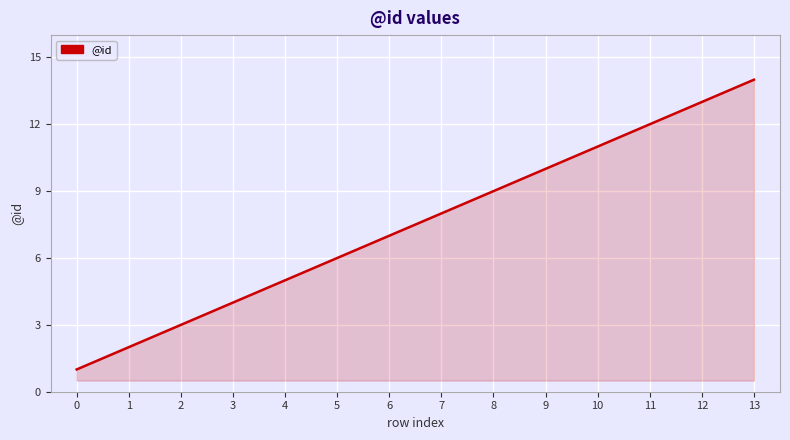

Count the number of categories in the chart.

14